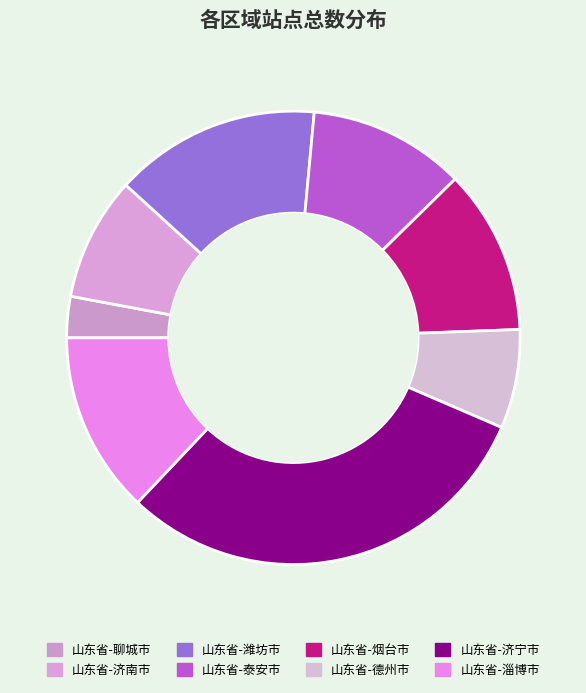

What is the total percentage of 山东省-聊城市 and 山东省-淄博市?

15.9%